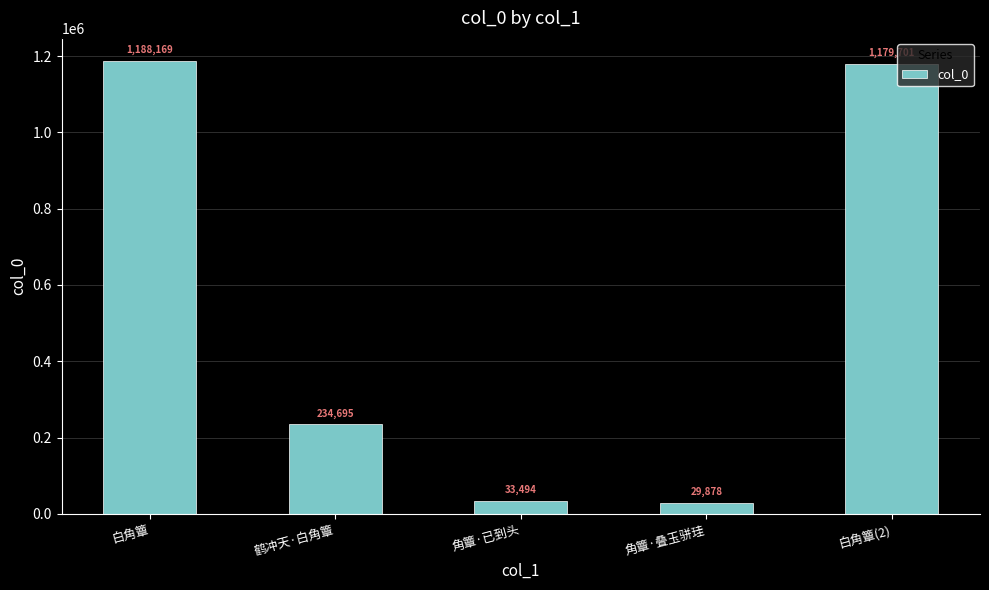

What is the sum of the values at 白角簟(2) and 鹤冲天·白角簟?

1414396